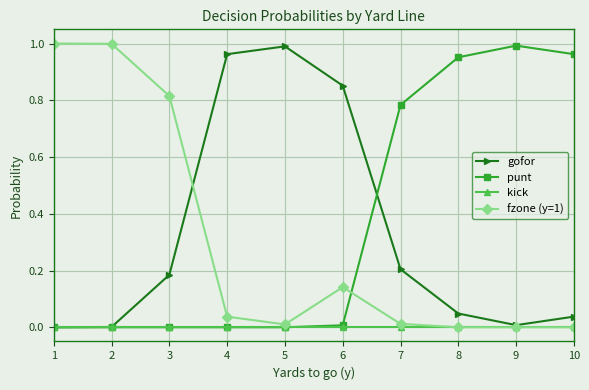

True or false: gofor has more than 1 points higher than both neighbors.

False